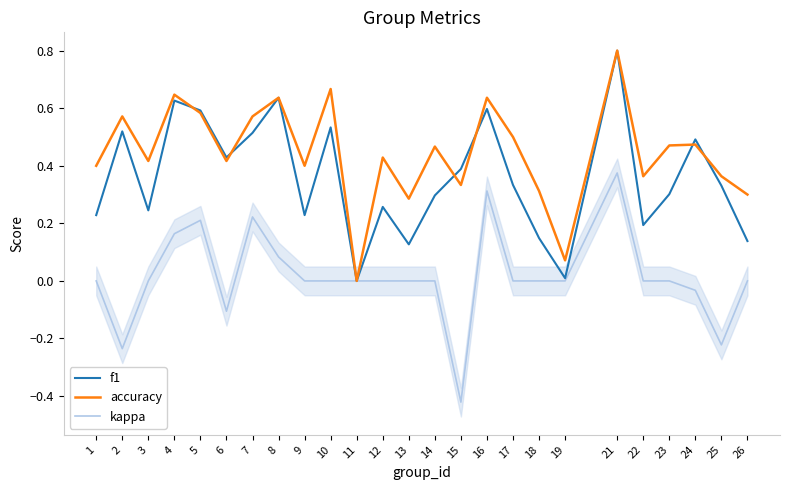

True or false: kappa has a value of 0.1 at 7.

False